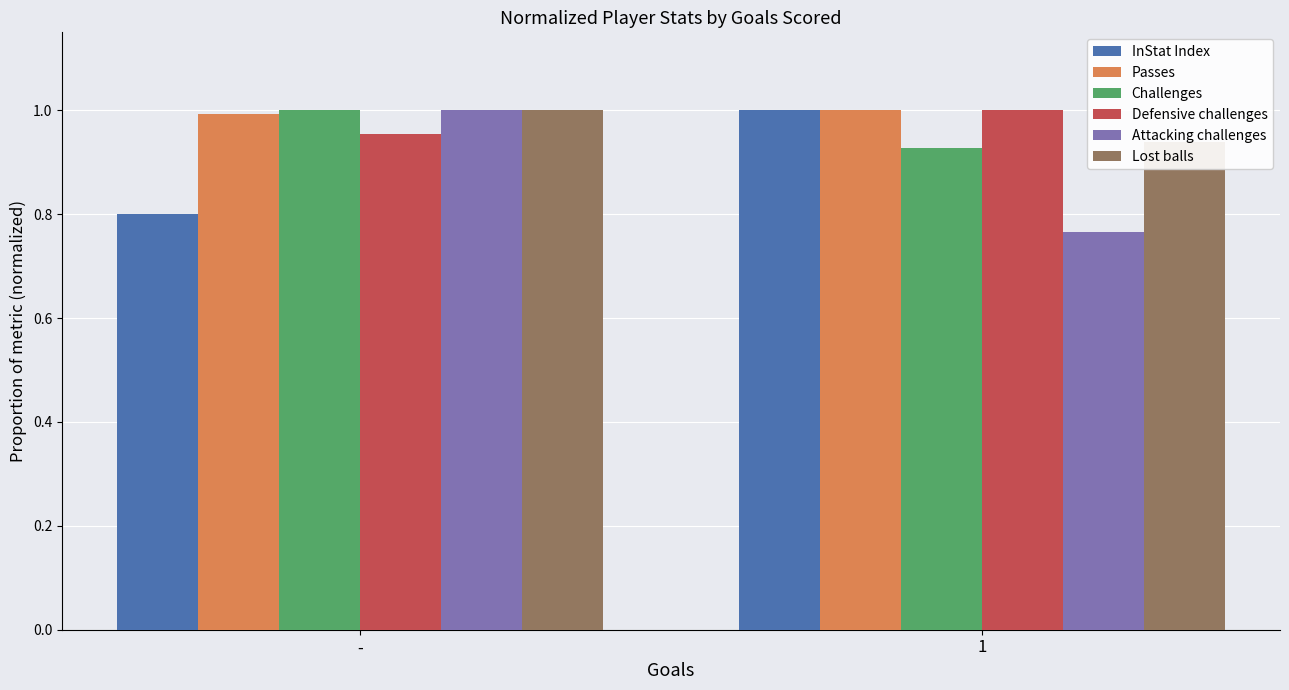

Reading right to left, list all the values displayed in this chart.

InStat Index: 1.0	0.8
Passes: 1.0	1.0
Challenges: 0.9	1.0
Defensive challenges: 1.0	1.0
Attacking challenges: 0.8	1.0
Lost balls: 0.9	1.0